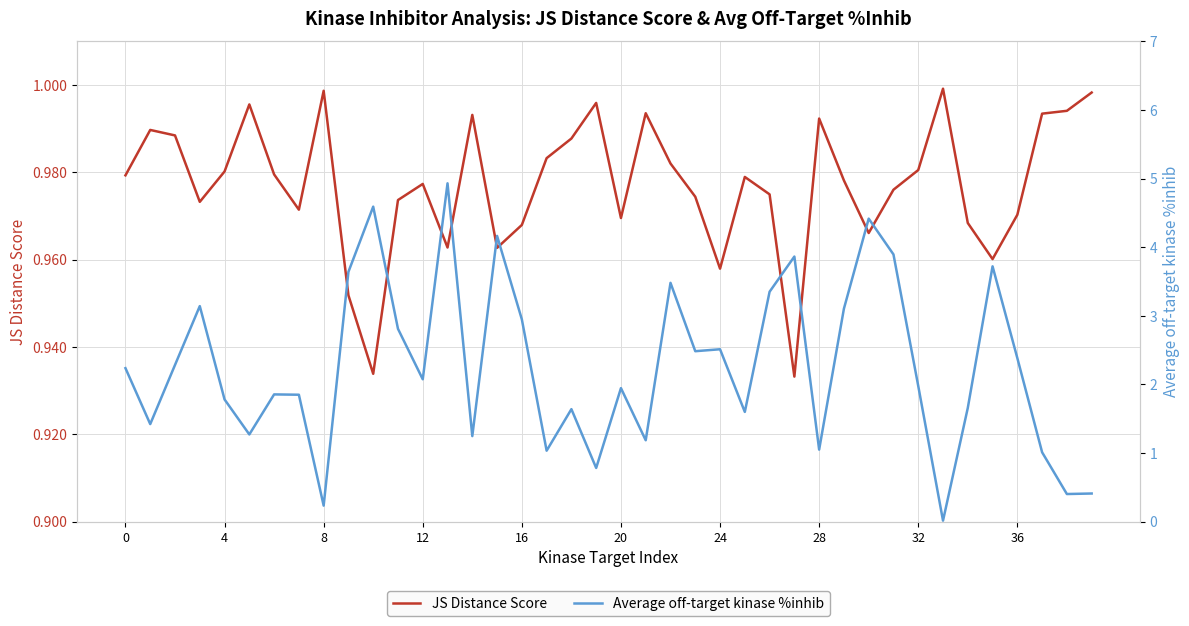

The JS Distance Score series shows 0.7 at 12. True or false?

False